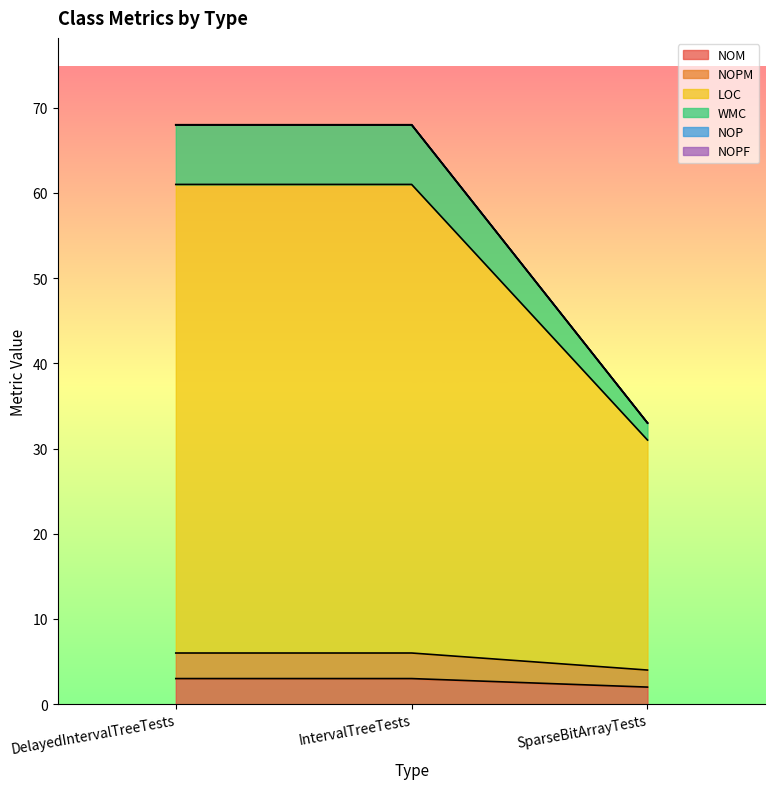

How many values in the NOPM series are below 6?

1